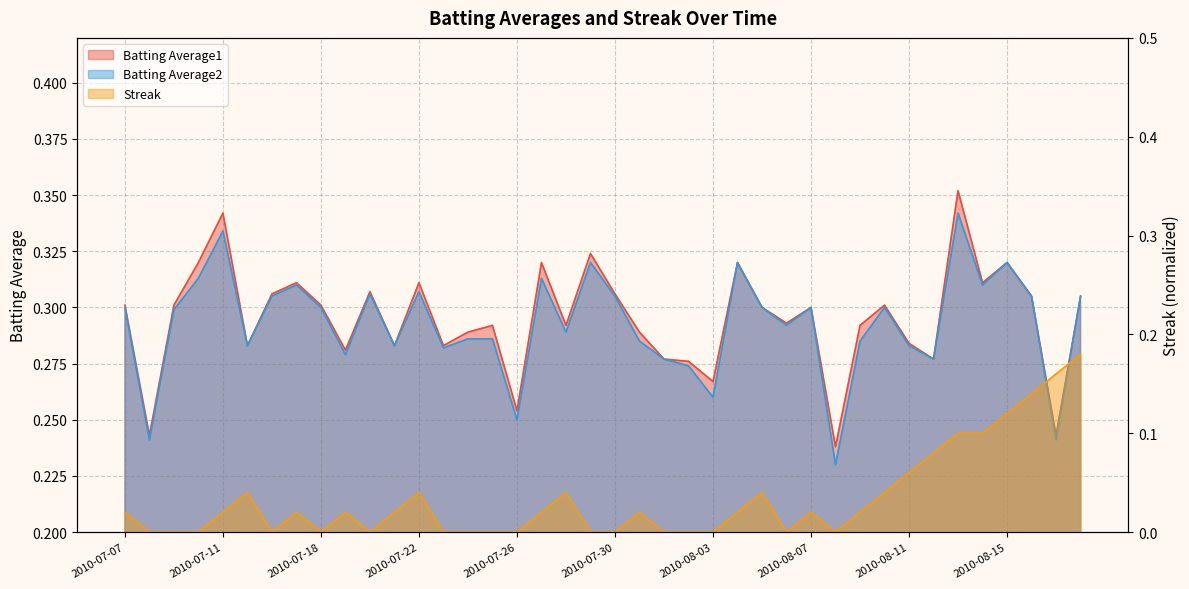

True or false: Batting Average1 and Streak intersect in this chart.

False